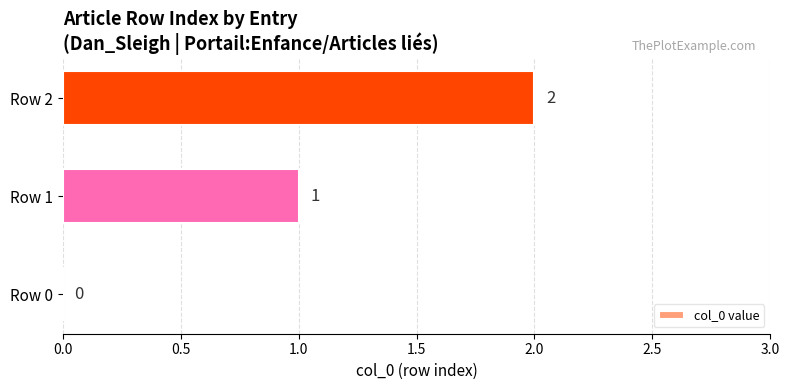

What is the sum of all values?

3